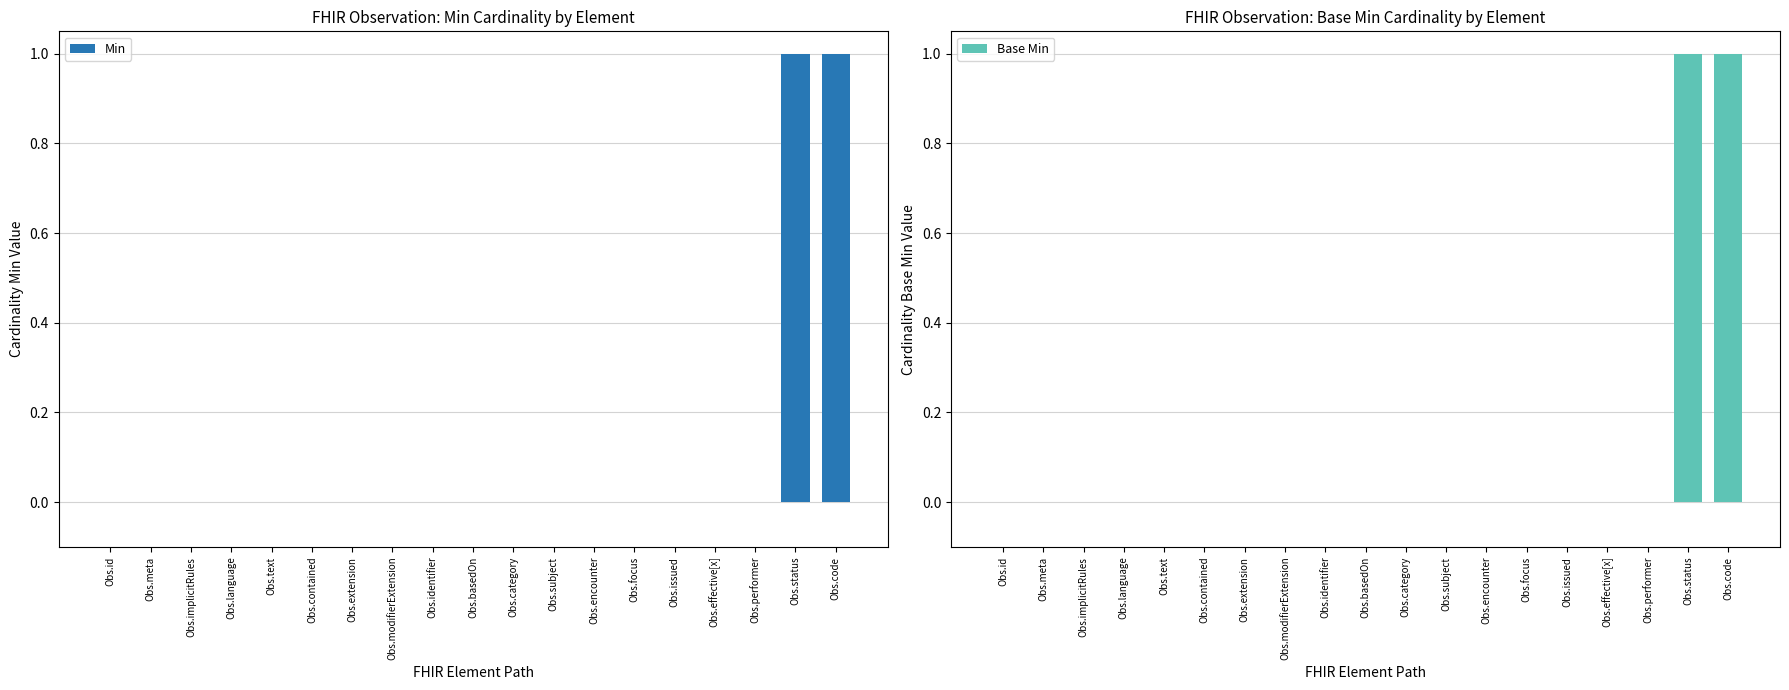

What is the label of the 13th bar from the left?

Obs.encounter